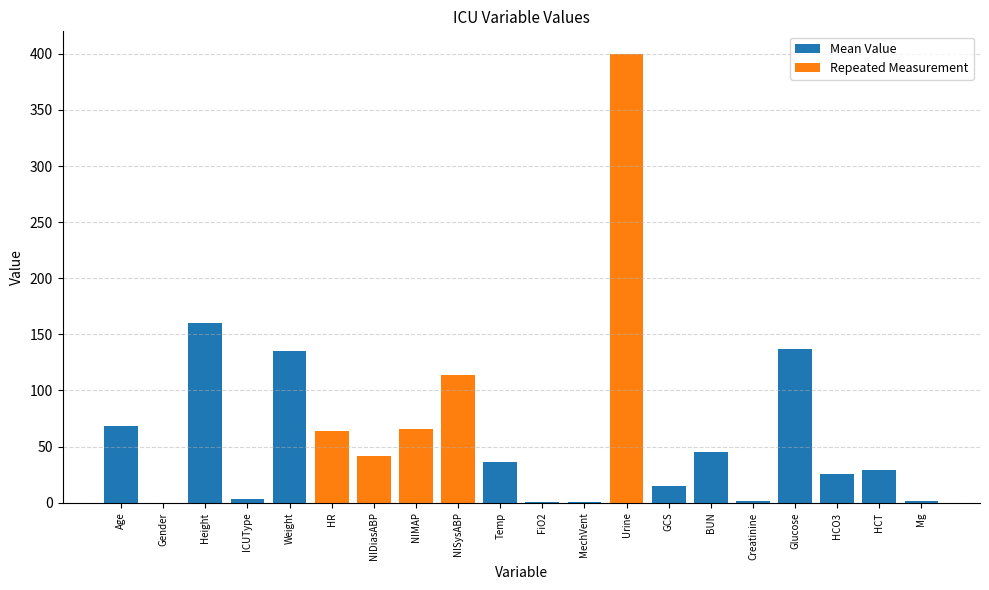

Count the number of values greater than 42.

9